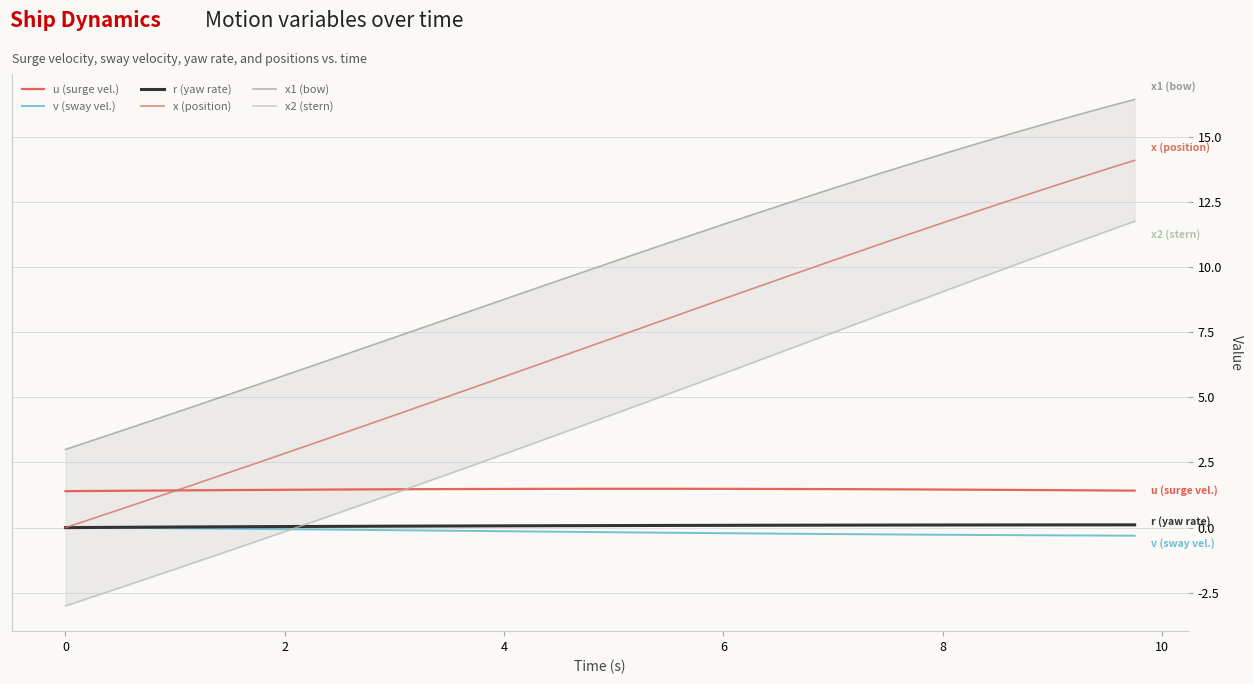

Is the value of x (position) at 39 greater than the value of v (sway vel.) at 33?

Yes